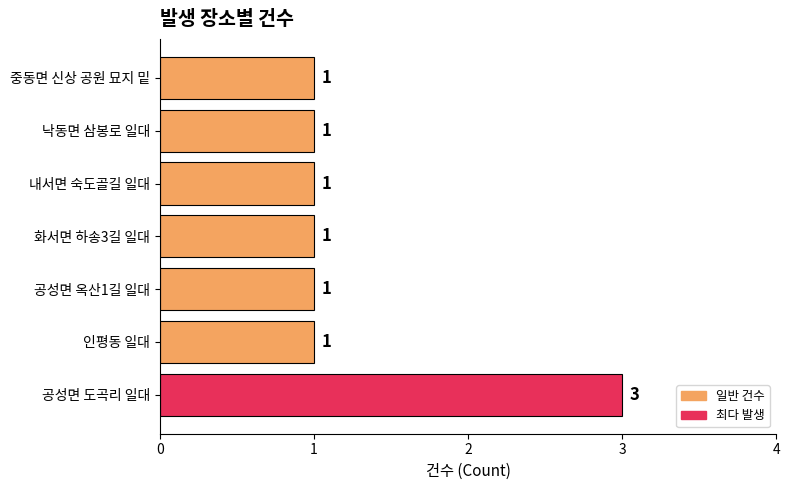

The chart shows a value of 1 at 중동면 신상 공원 묘지 밑. True or false?

True